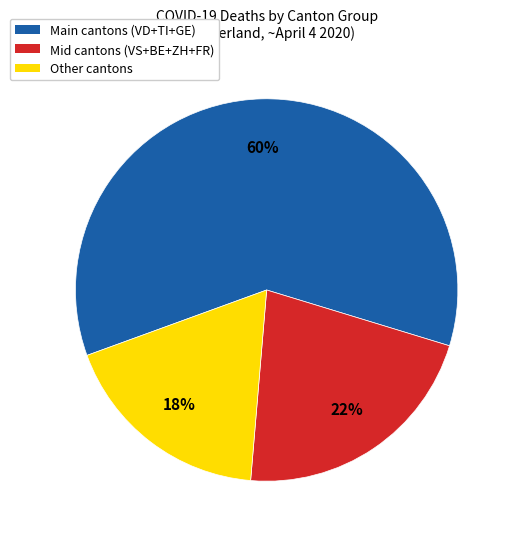

Do Mid cantons (VS+BE+ZH+FR) and Other cantons together represent more than half of the pie?

No